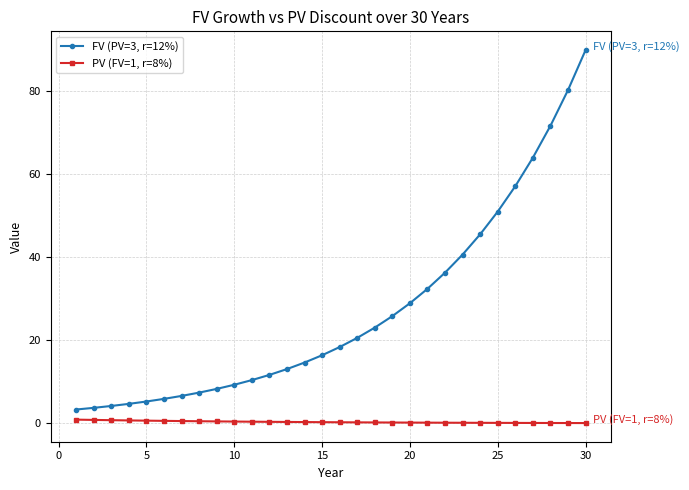

What is the maximum value for FV (PV=3, r=12%)?

89.9